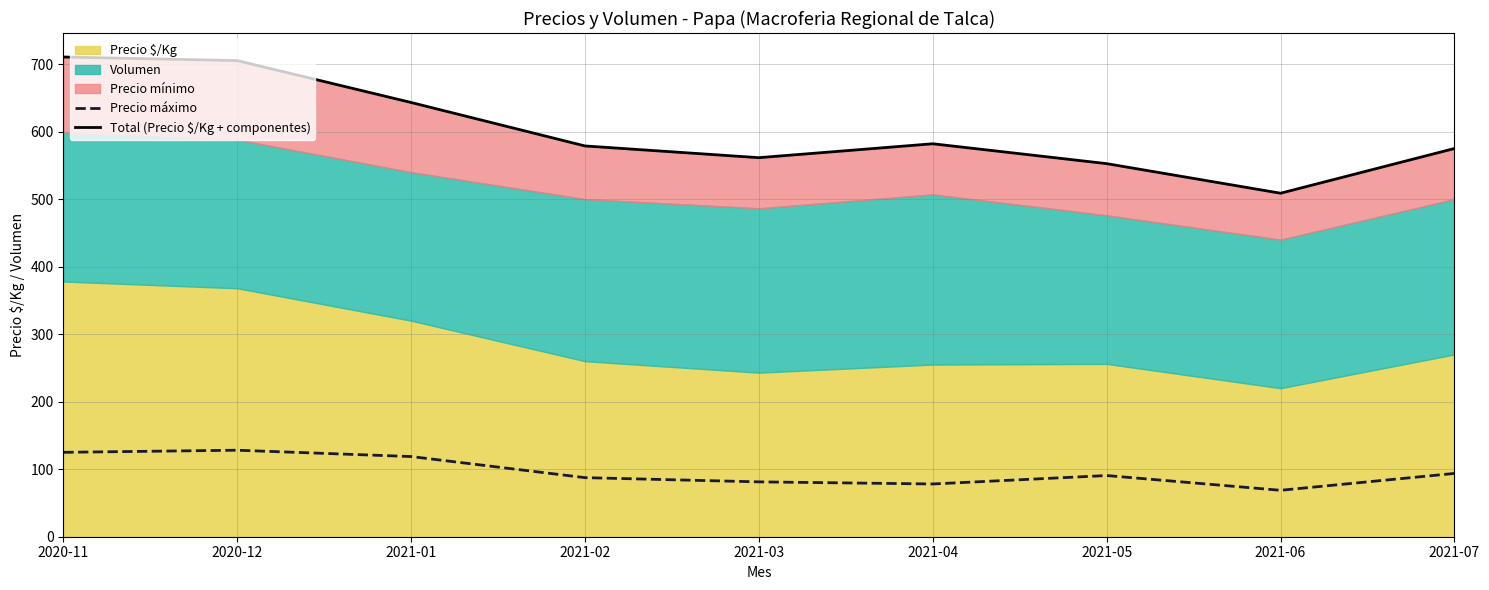

What is the highest value of the Total (Precio $/Kg + componentes) series?

710.5